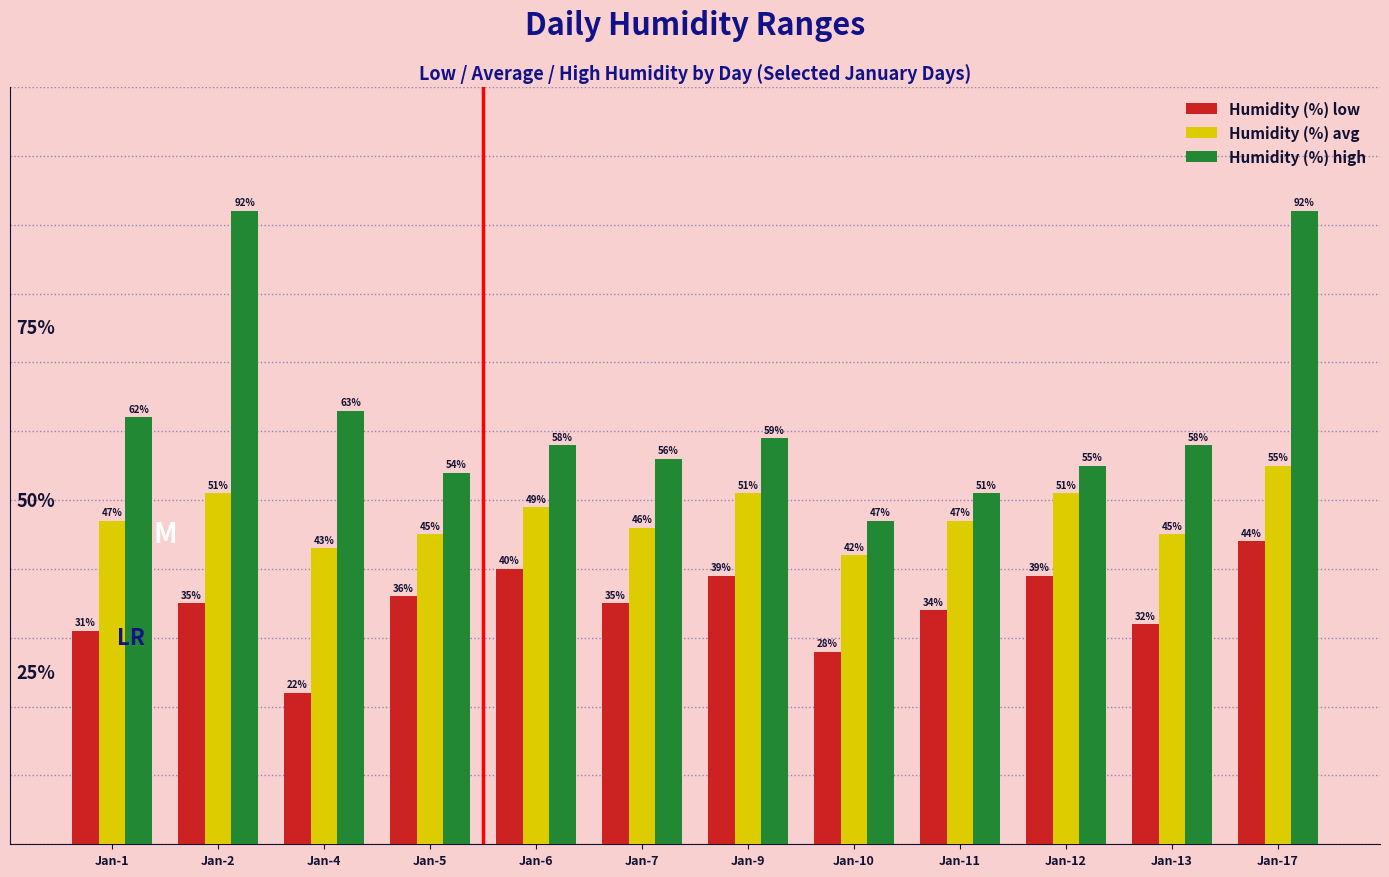

Which series has the largest range (max minus min)?

Humidity (%) high